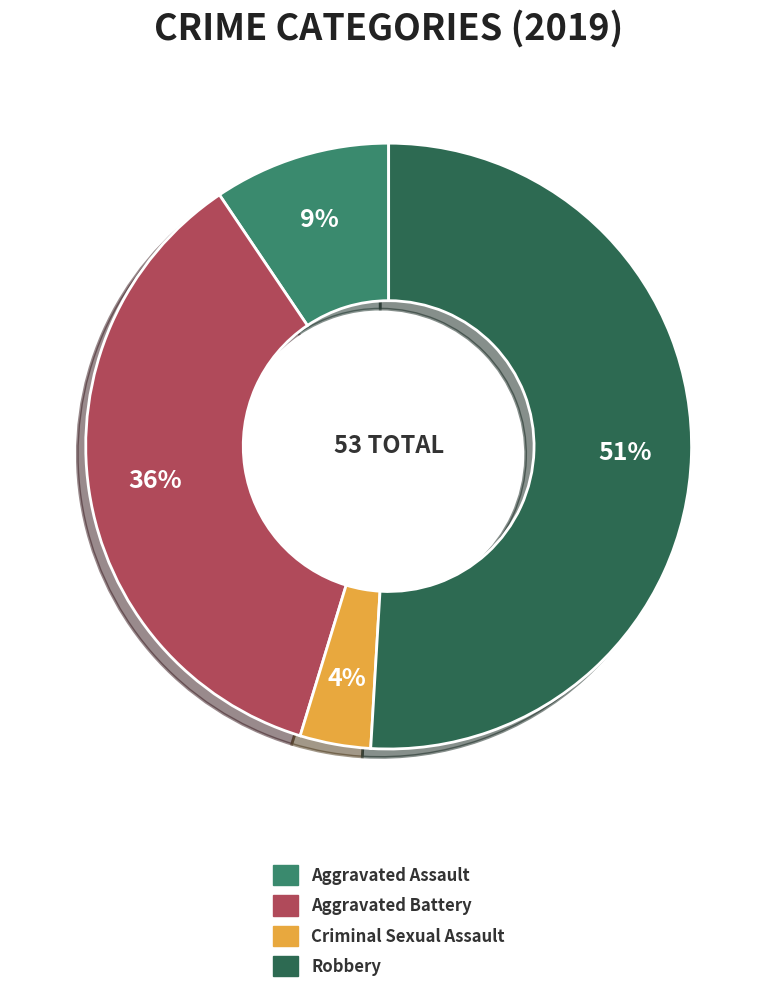

Is there any slice that represents more than half of the pie?

Yes